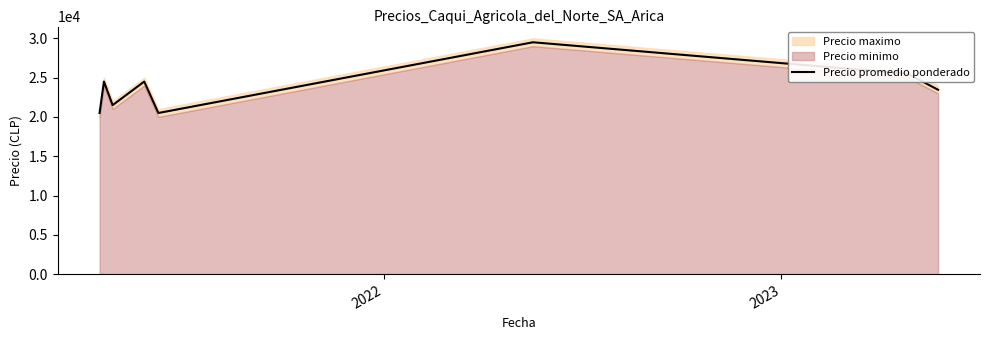

True or false: the data shows 43831 at 6.

False